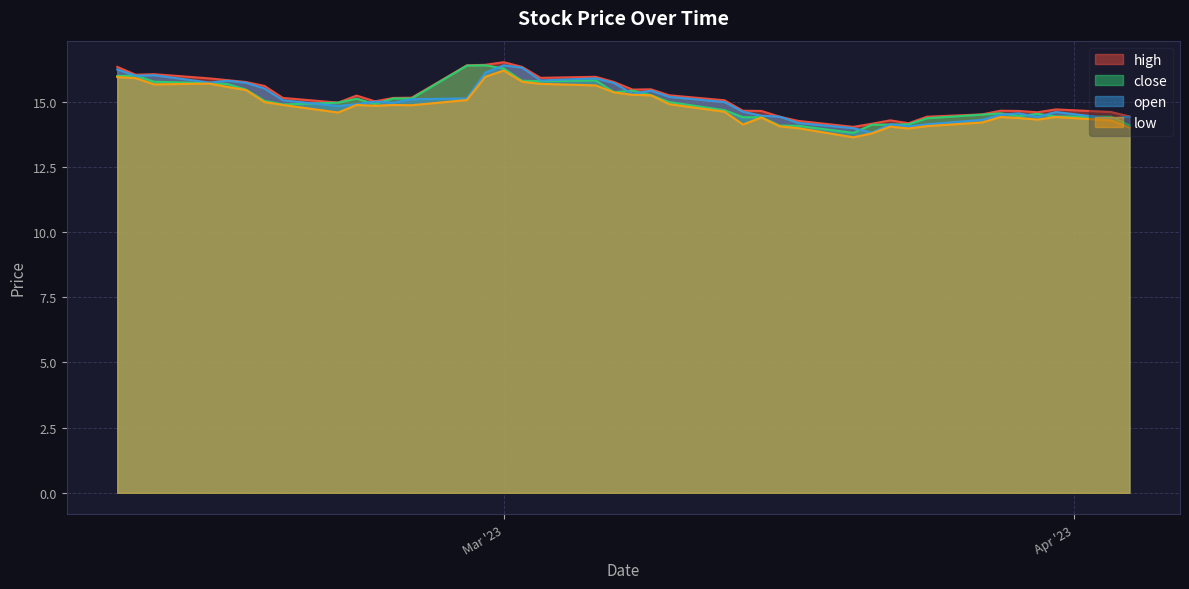

What is the sum of all low values?

593.7